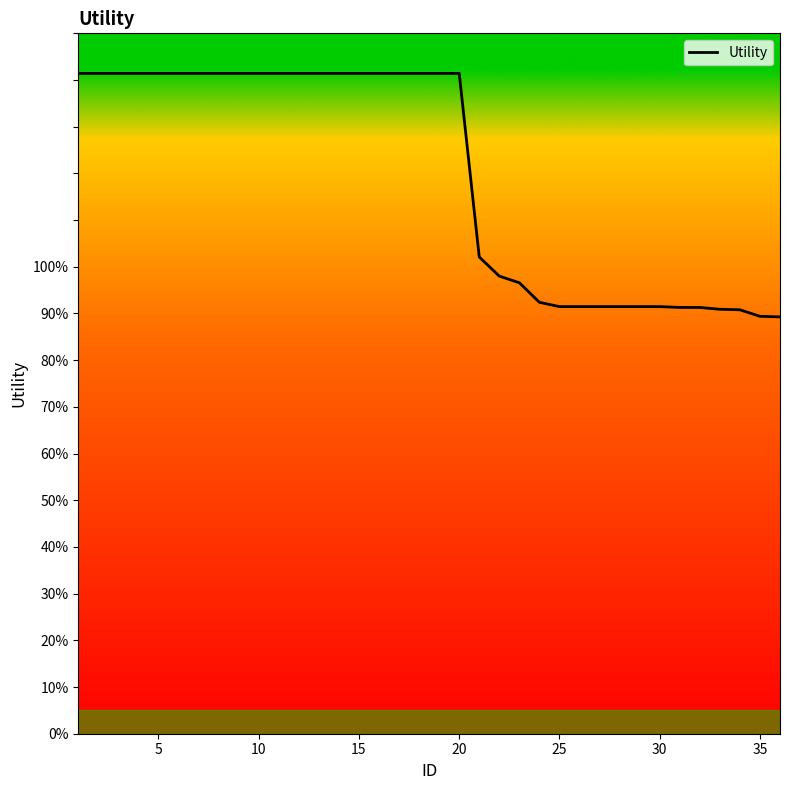

What is the average value?

1.2